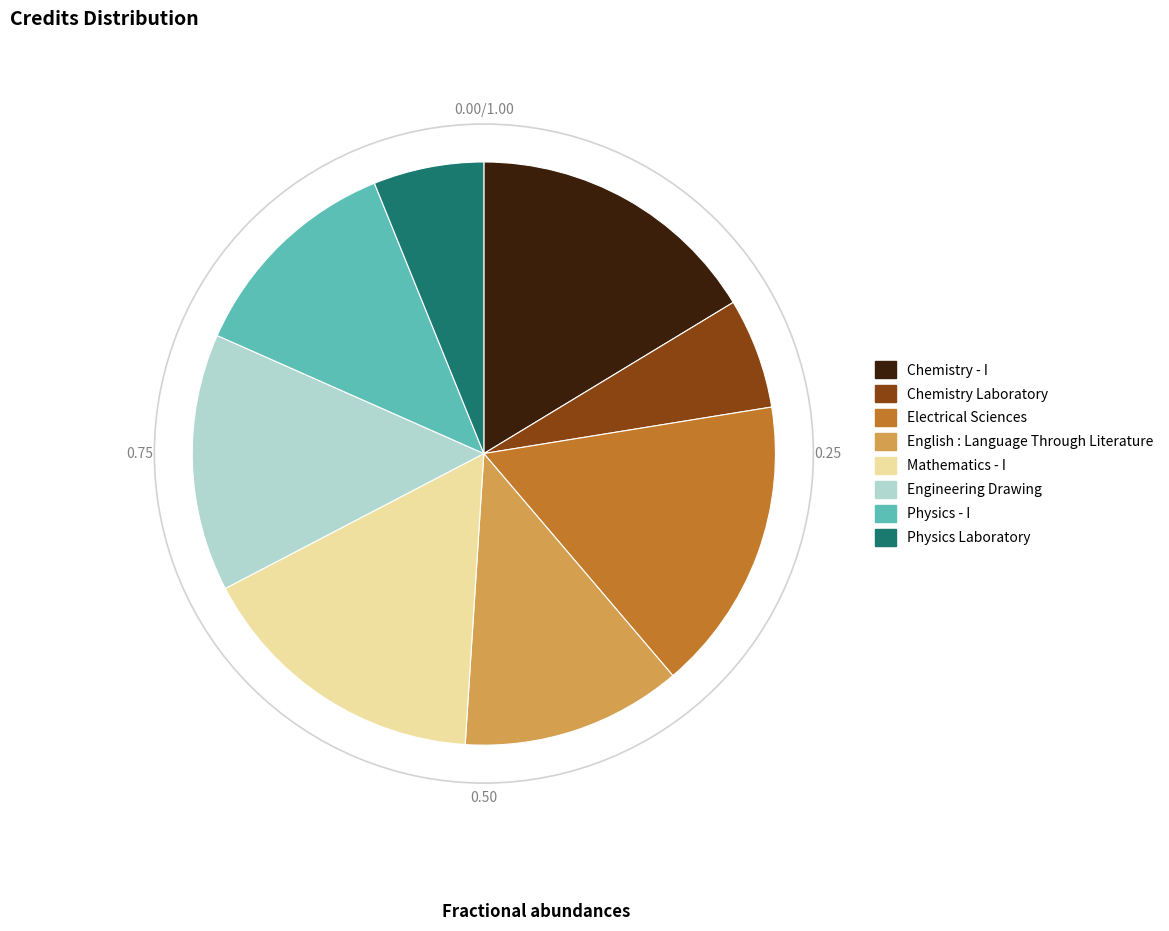

What is the ratio of the value at Physics Laboratory to the value at Chemistry Laboratory?

1.0